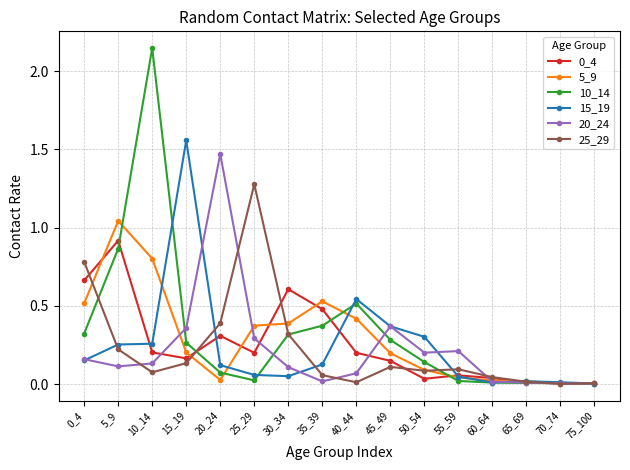

Which series has the largest range (max minus min)?

10_14